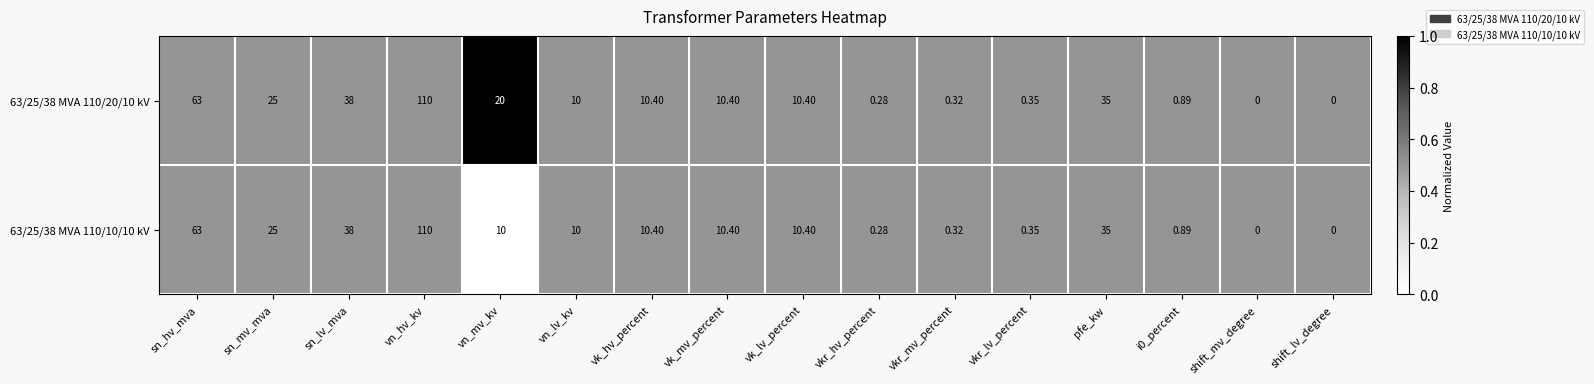

At which label does 63/25/38 MVA 110/20/10 kV first exceed 10?

sn_hv_mva